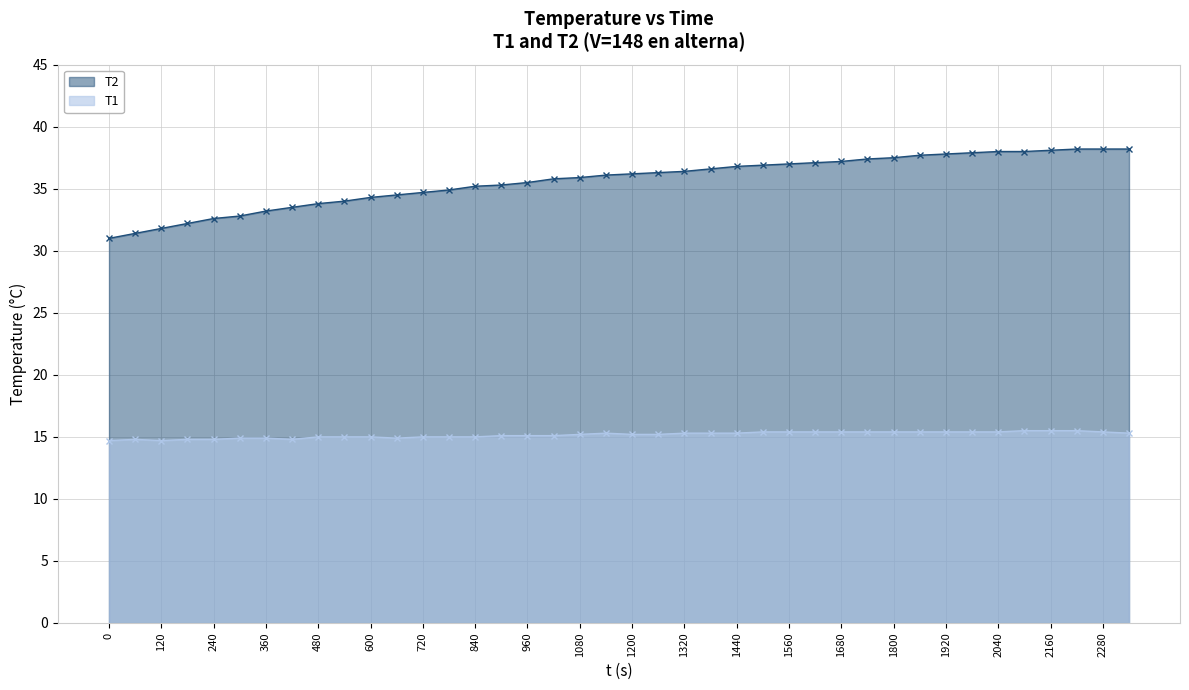

What are all the series names shown in the legend?

T2, T1